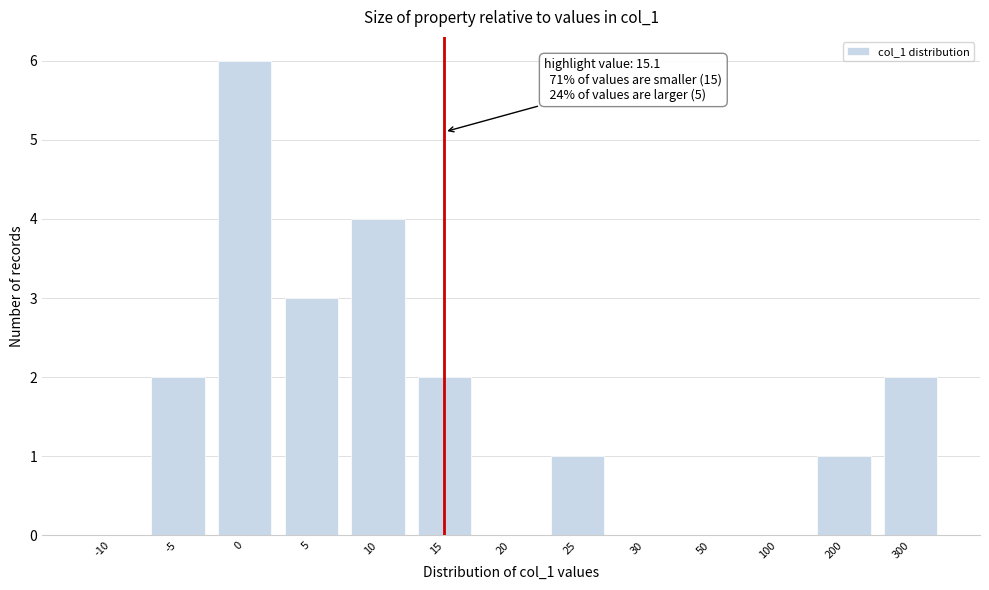

Reading right to left, transcribe all the data shown in this chart.

300=2	200=1	100=0	50=0	30=0	25=1	20=0	15=2	10=4	5=3	0=6	-5=2	-10=0